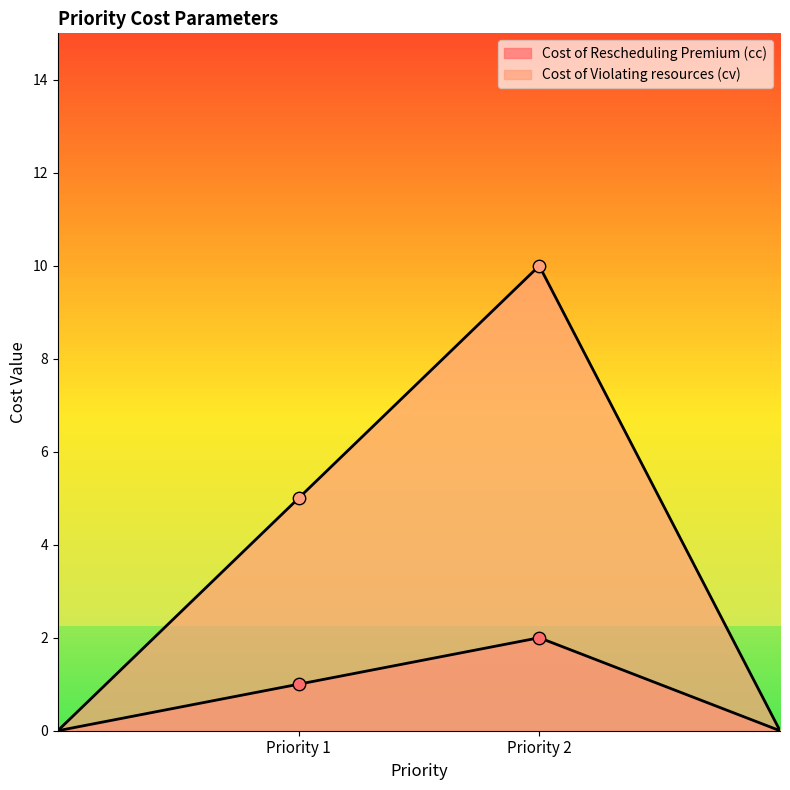

Which series has the largest Y range (max minus min)?

Cost of Violating resources (cv)